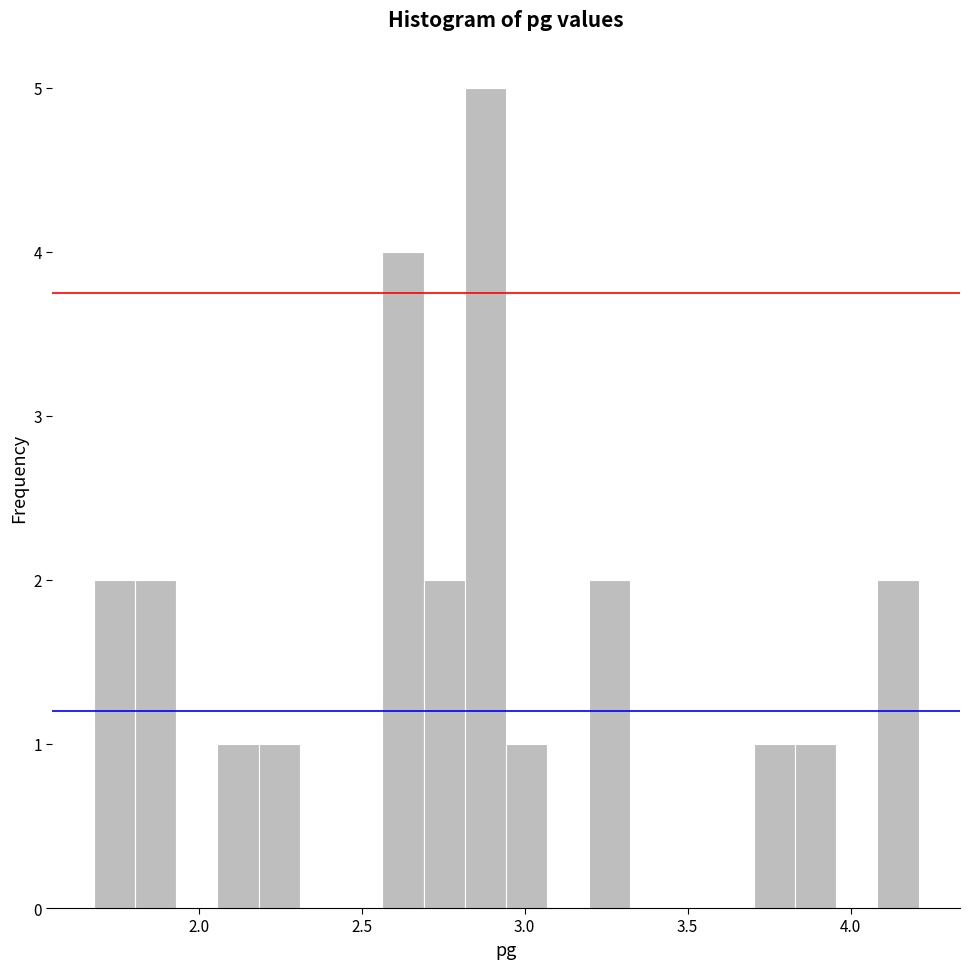

Read against the x-axis, roughly where is the centre of the tallest bar?

2.90